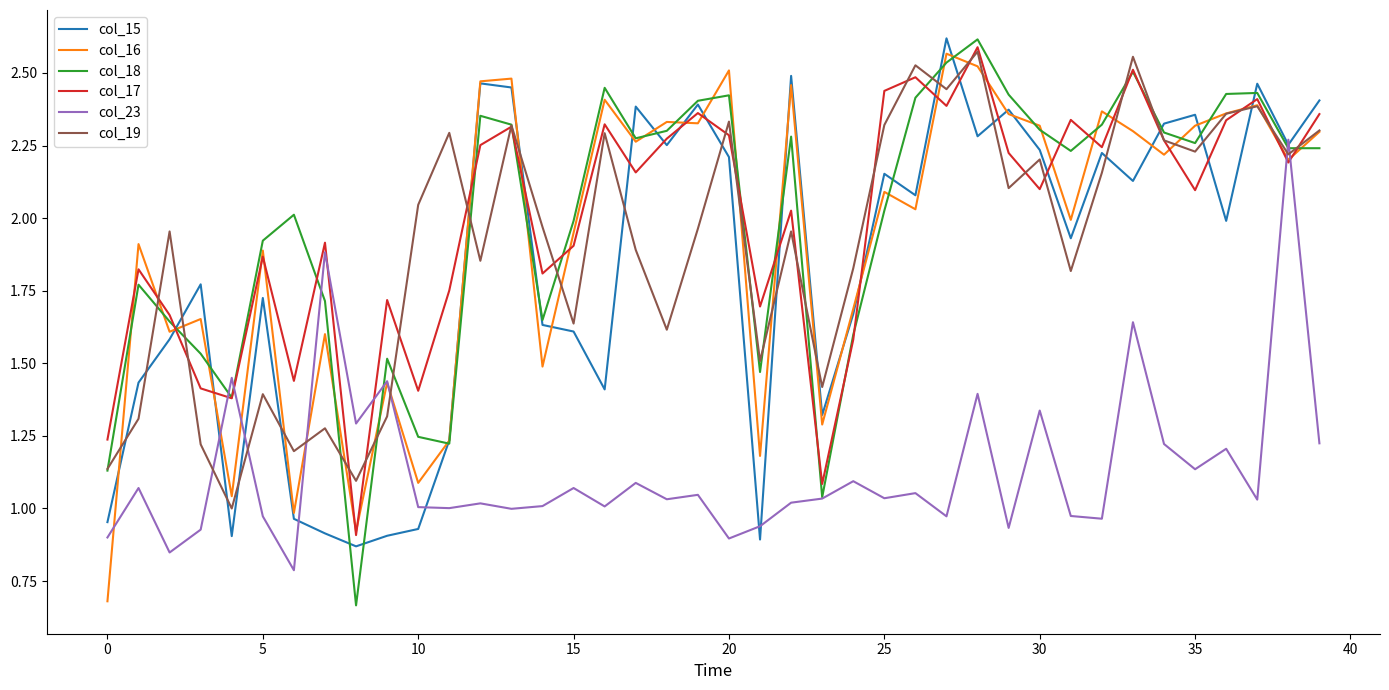

How many times do col_19 and col_16 cross each other?

20